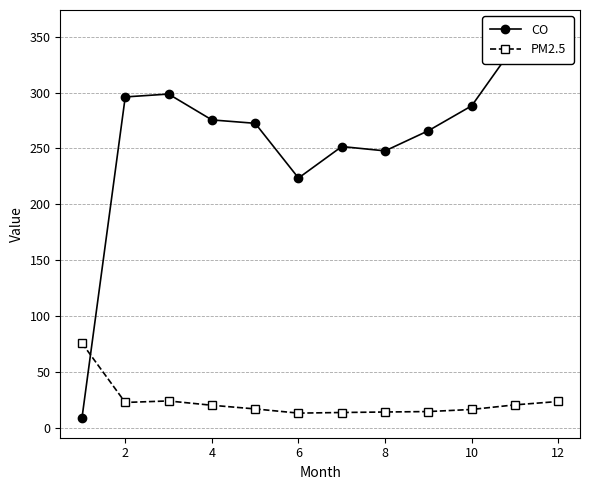

Which series has the largest total across all categories?

CO